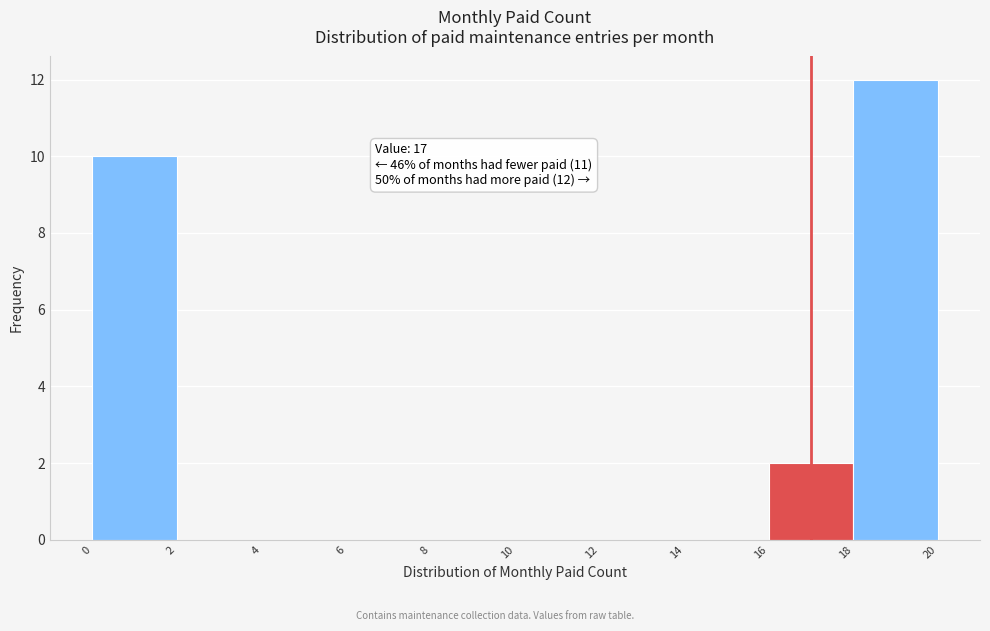

Which range on the x-axis has the tallest bar?

18 to 20